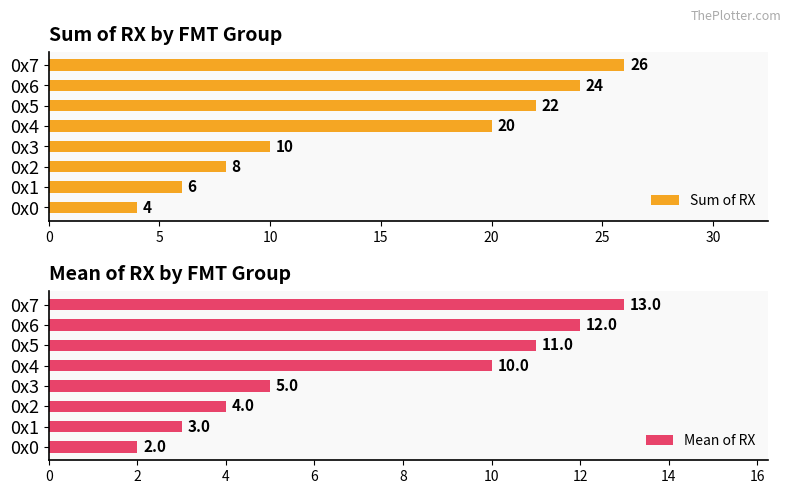

At which label is Mean of RX closest to 7?

0x3